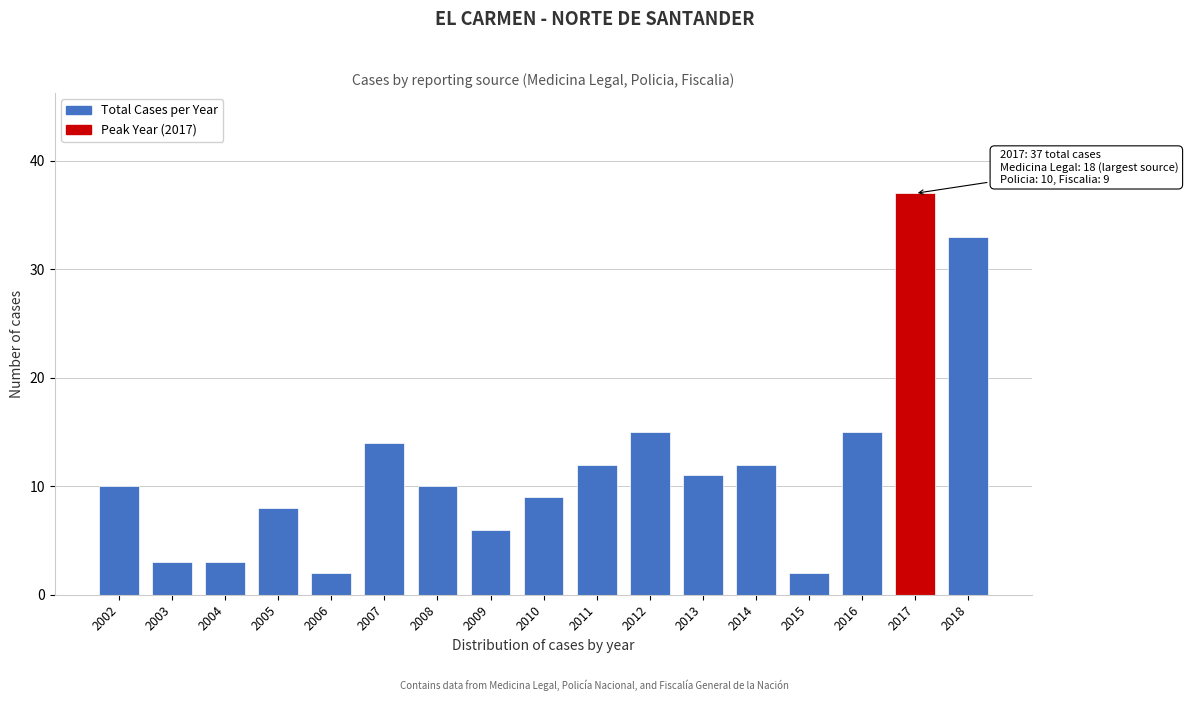

Reading left to right, extract all data points from this chart.

10	3	3	8	2	14	10	6	9	12	15	11	12	2	15	37	33